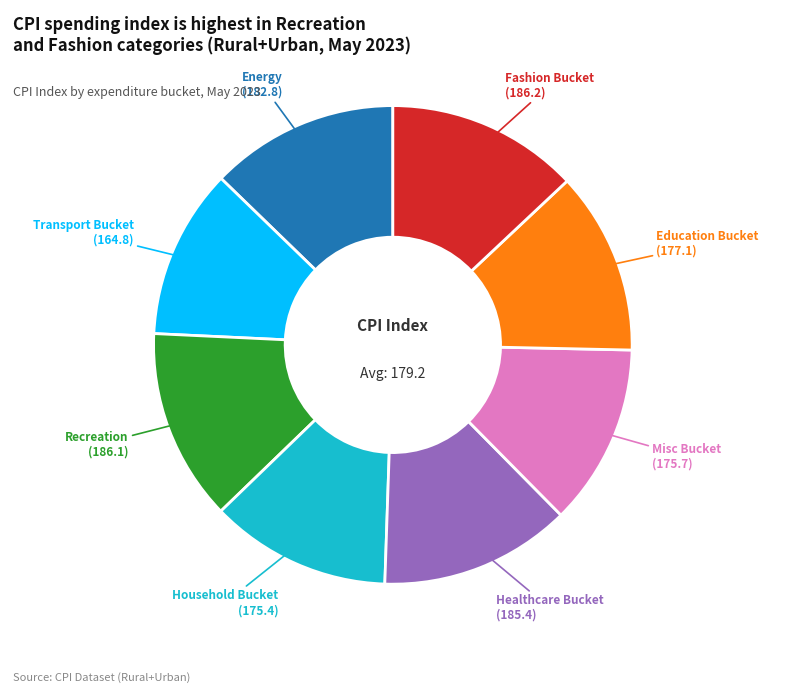

Which has a higher value, Education Bucket or Transport Bucket?

Education Bucket